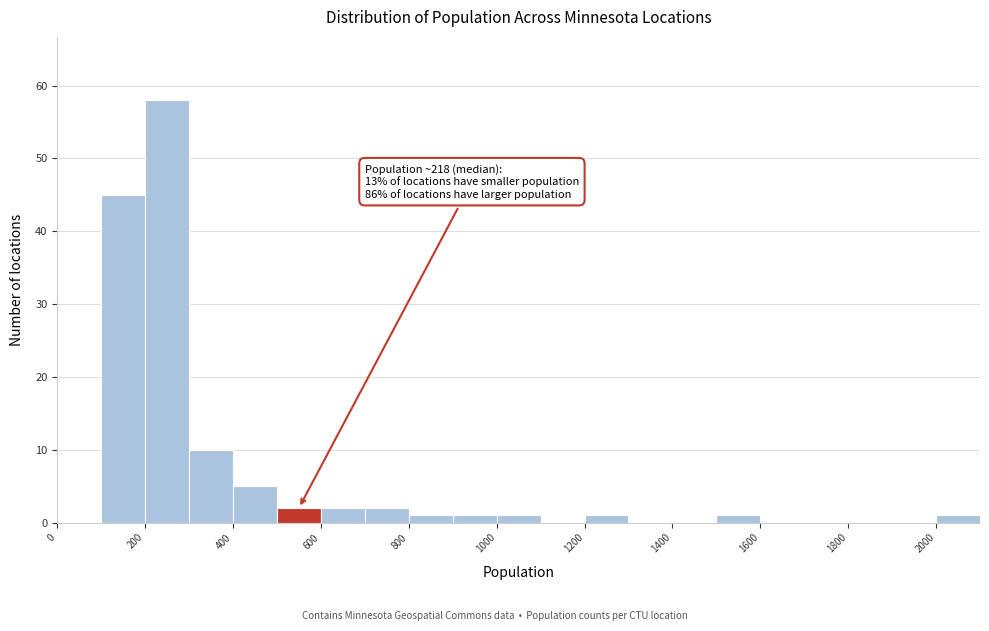

Over which range of the x-axis is the bar tallest?

200 to 300